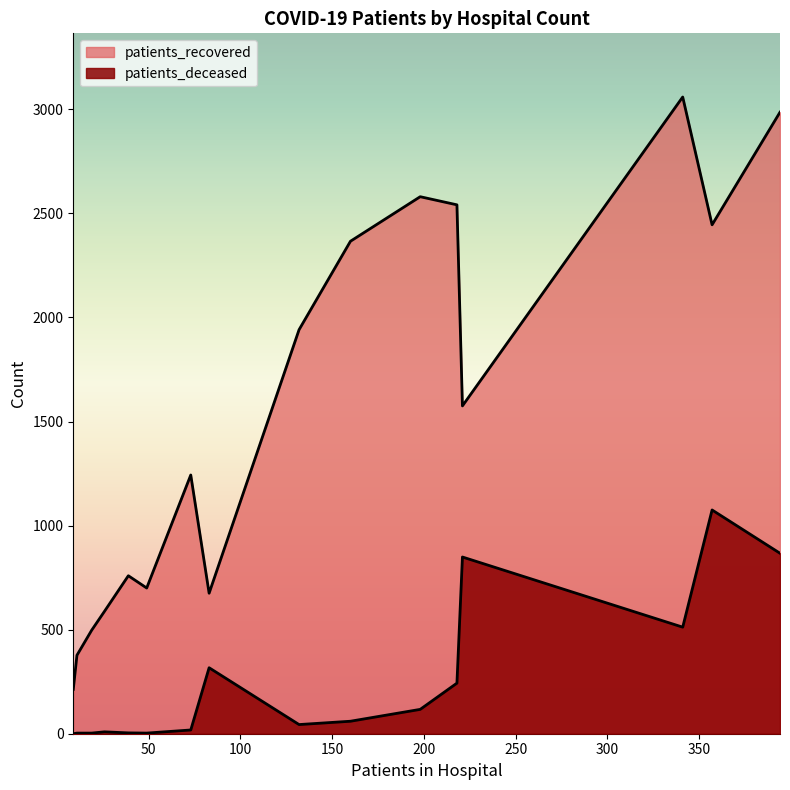

Is the value of patients_deceased at <20 greater than the value of patients_recovered at 65-69?

No